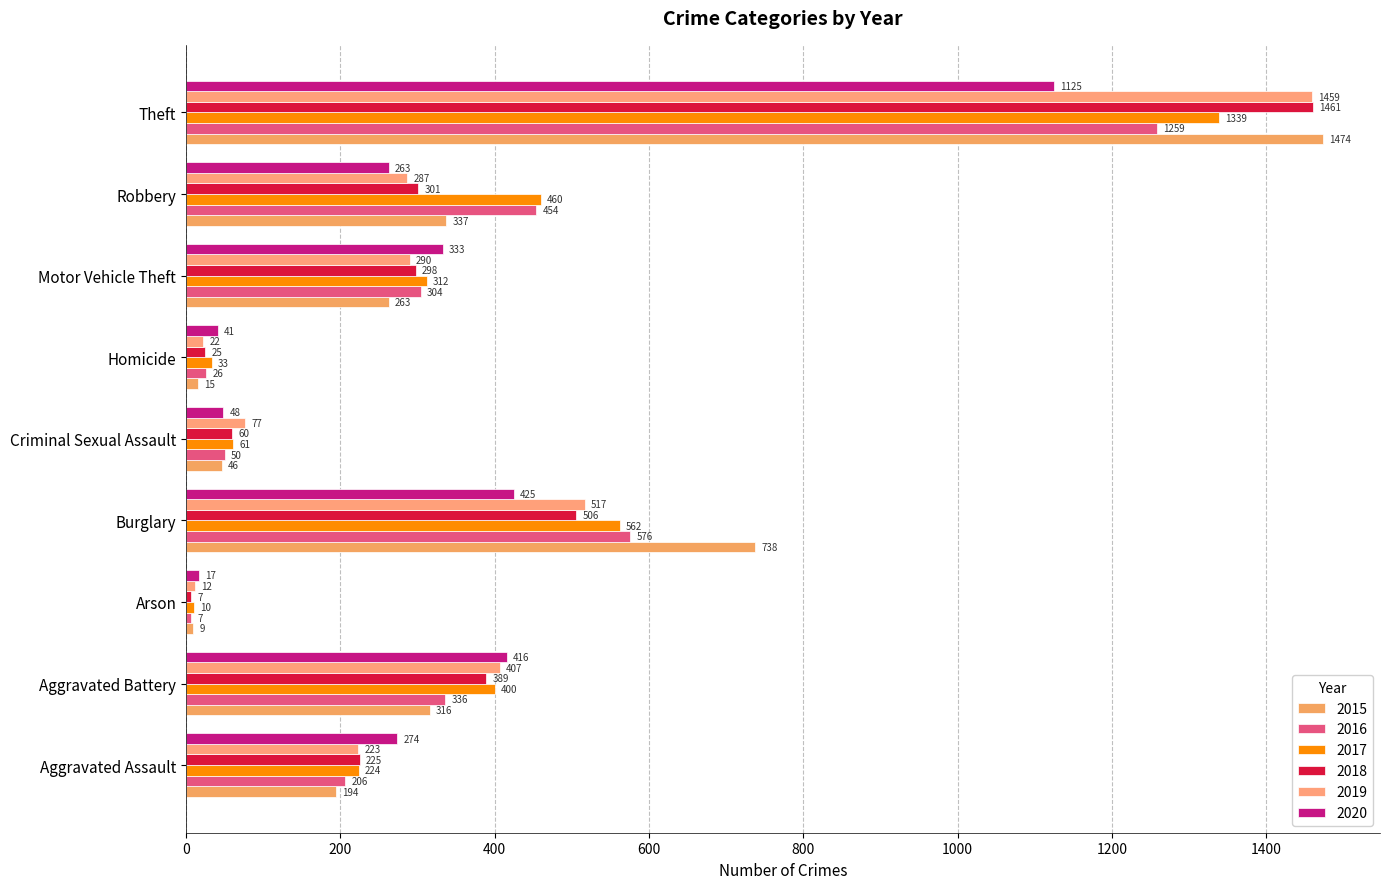

What are all the series names shown in the legend?

2015, 2016, 2017, 2018, 2019, 2020